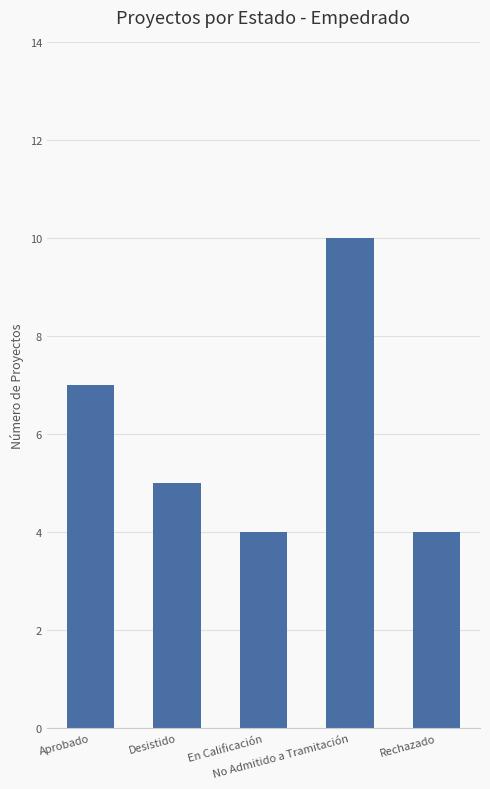

Reading right to left, transcribe all the data shown in this chart.

Rechazado=4	No Admitido a Tramitación=10	En Calificación=4	Desistido=5	Aprobado=7